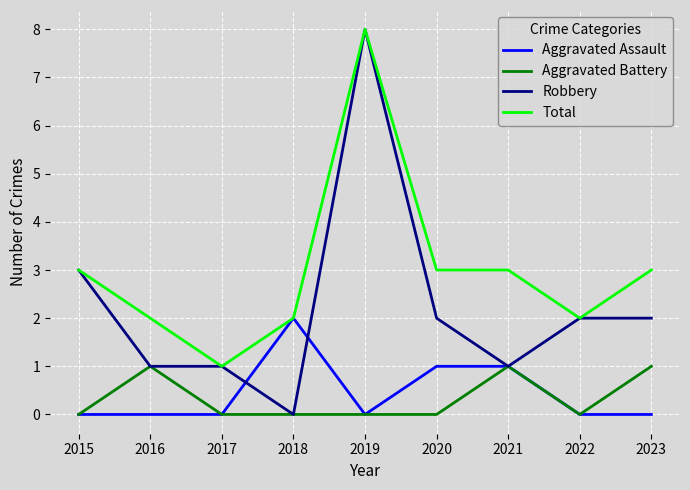

What is the sum of all Total values?

27